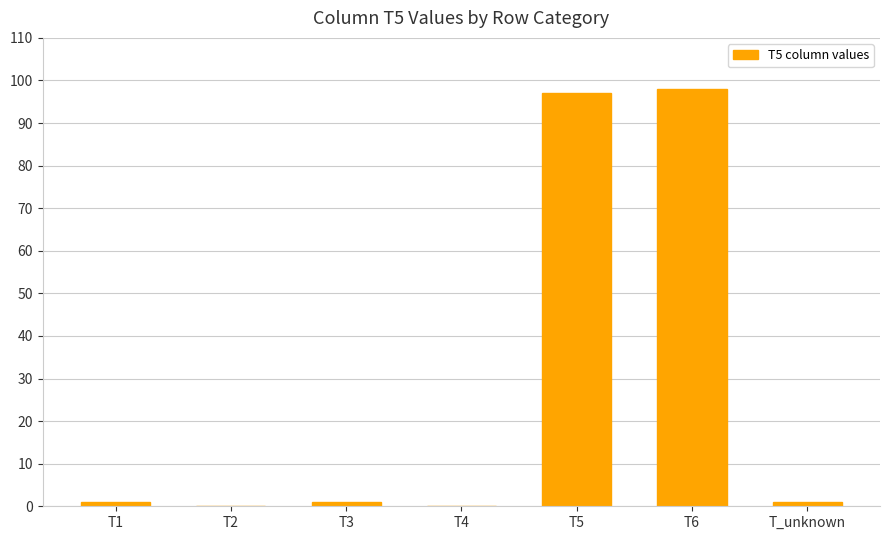

What is the average value?

28